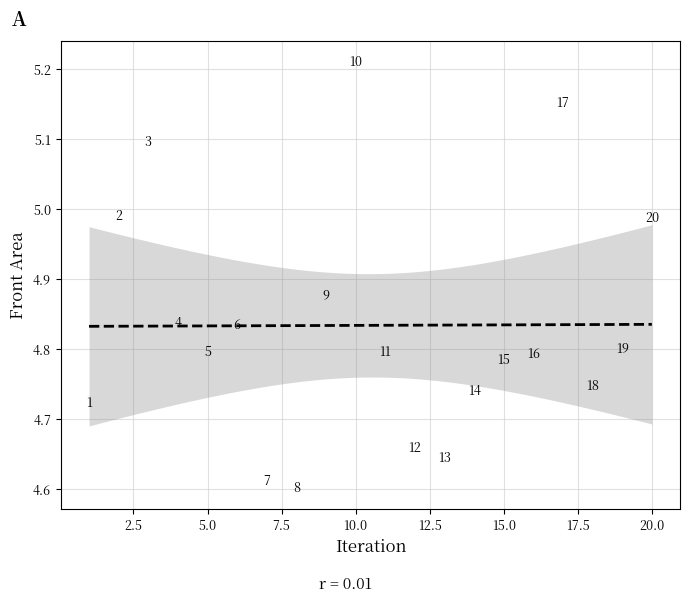

What is the range of Y values (max minus min)?

0.6